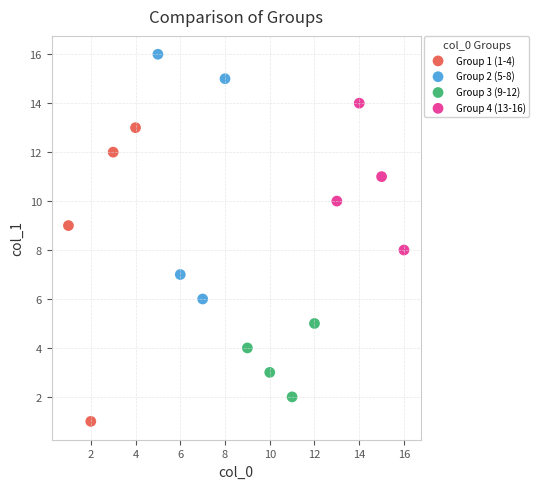

Which series contains the highest Y value?

Group 2 (5-8)